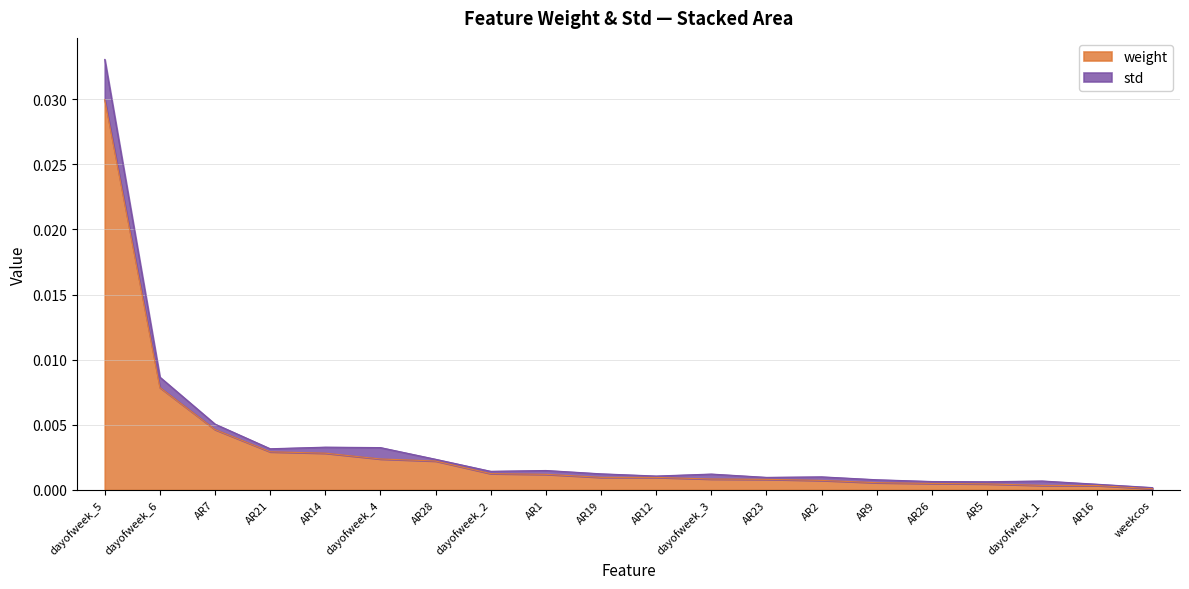

What is the label of the 11th point from the right?

AR19